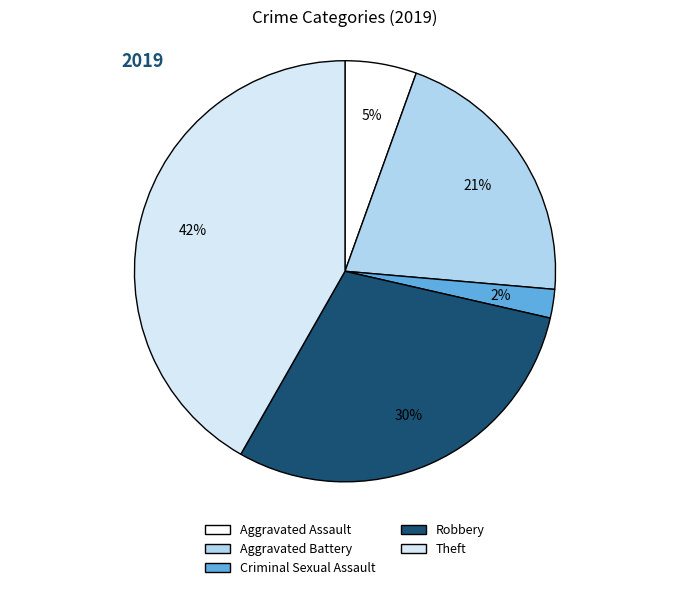

Which category has the biggest portion of the pie?

Theft